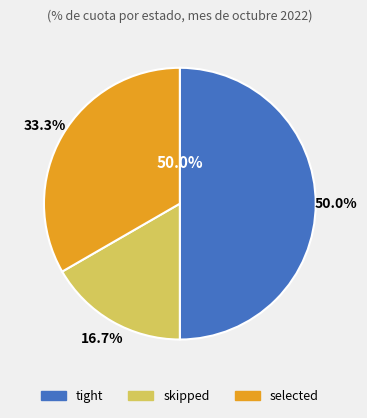

Which has a higher value, tight or skipped?

tight